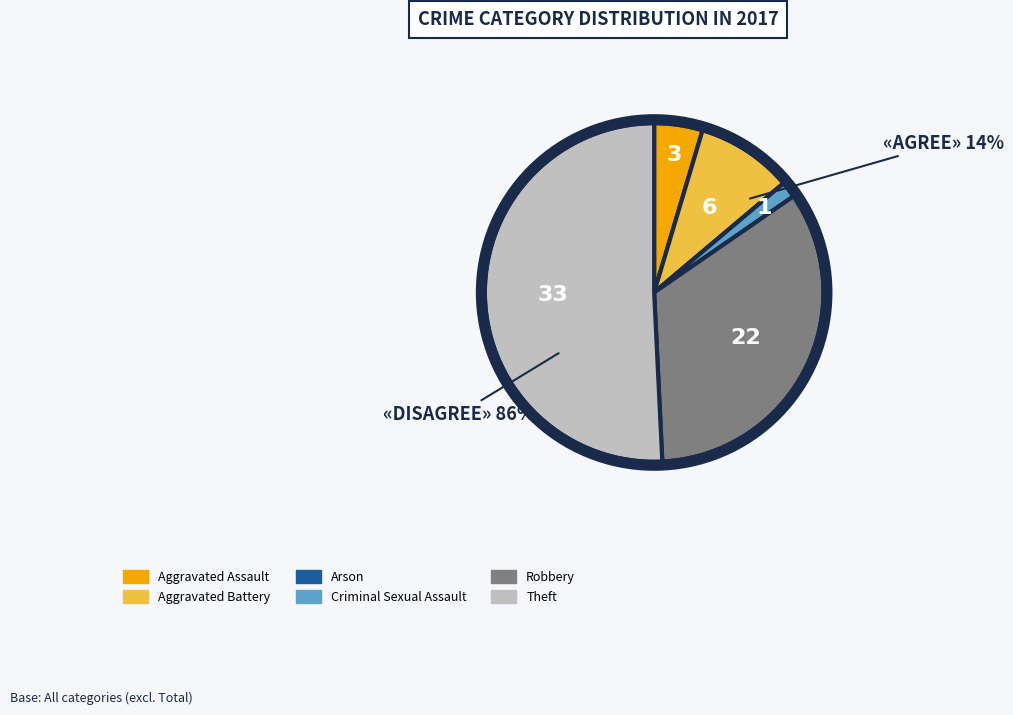

Is it true that Arson is 10% of the pie?

False